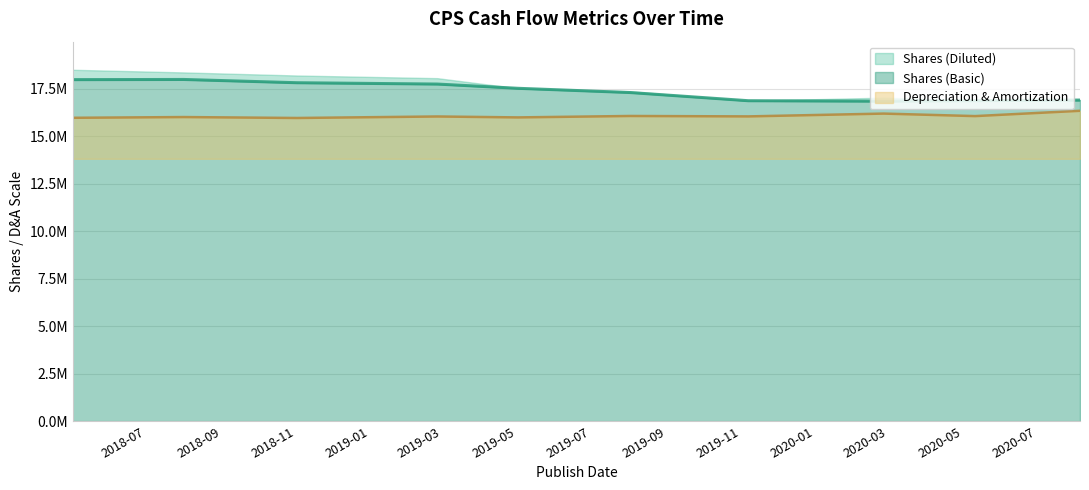

True or false: Depreciation & Amortization and Shares (Basic) cross at least once.

False